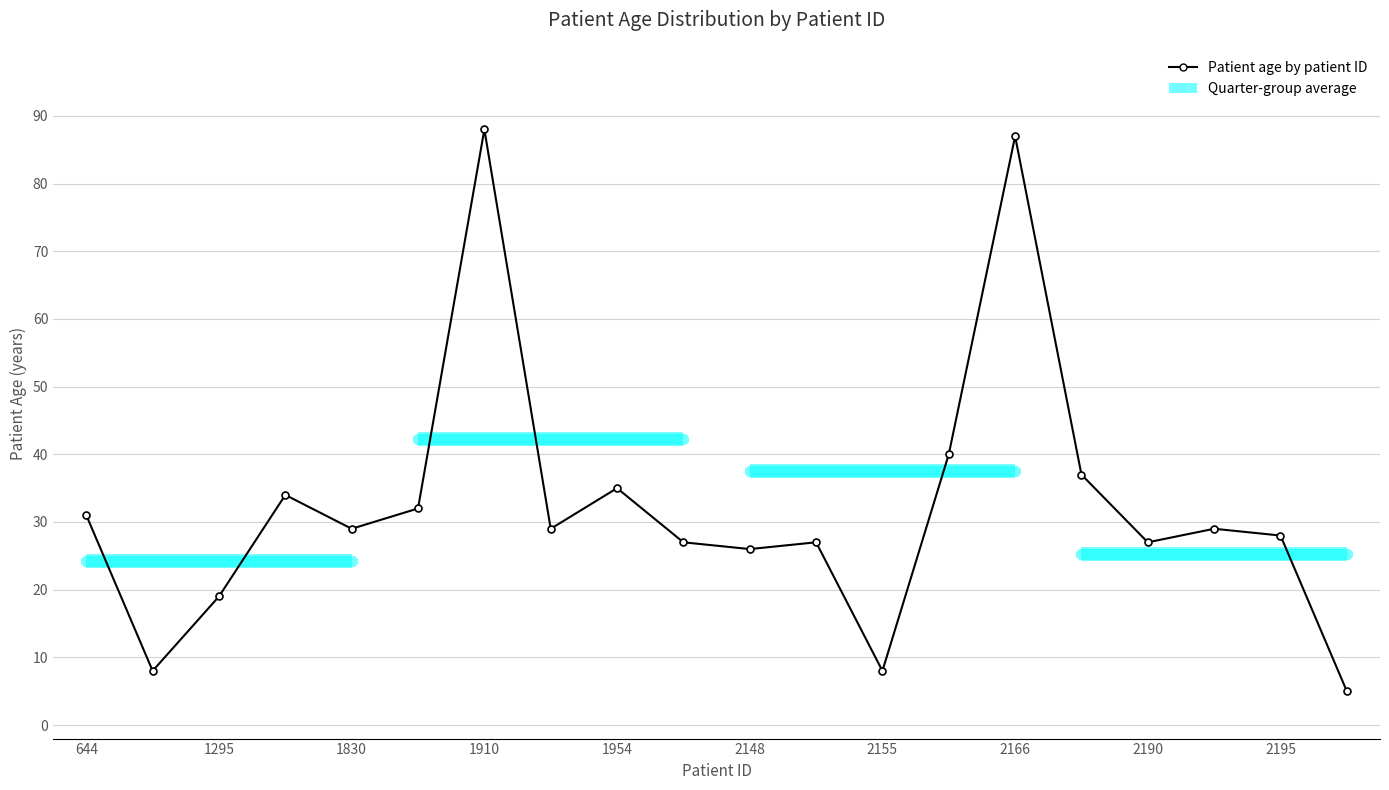

Does the chart have visible grid lines?

Yes